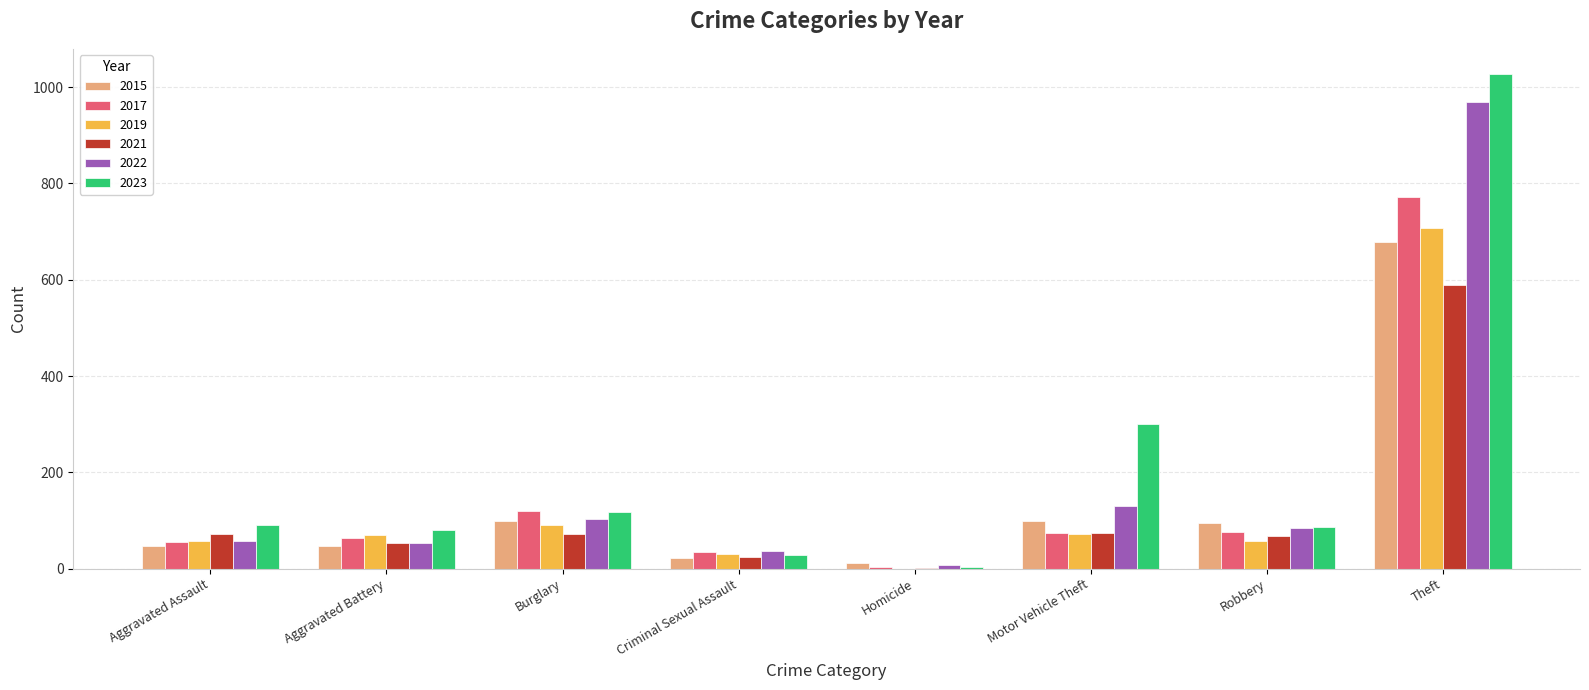

What is the sum of the 2021 values at Aggravated Assault and Burglary?

142